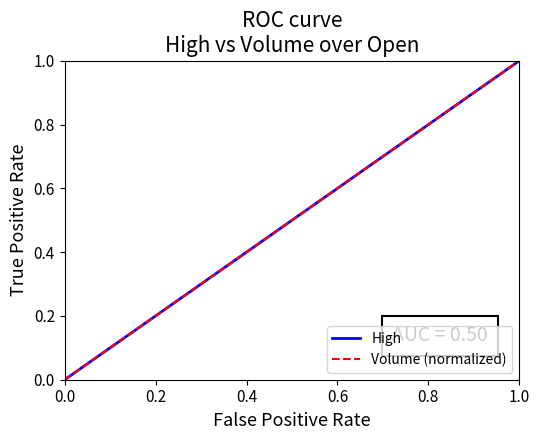

Reading left to right, list all the values displayed in this chart.

1=0.0	2=0.0	3=0.1	4=0.1	5=0.1	6=0.1	7=0.2	8=0.2	9=0.2	10=0.2	11=0.3	12=0.3	13=0.3	14=0.3	15=0.4	16=0.4	17=0.4	18=0.4	19=0.5	20=0.5	21=0.5	22=0.5	23=0.6	24=0.6	25=0.6	26=0.6	27=0.7	28=0.7	29=0.7	30=0.7	31=0.8	32=0.8	33=0.8	34=0.8	35=0.9	36=0.9	37=0.9	38=0.9	39=1.0	40=1.0